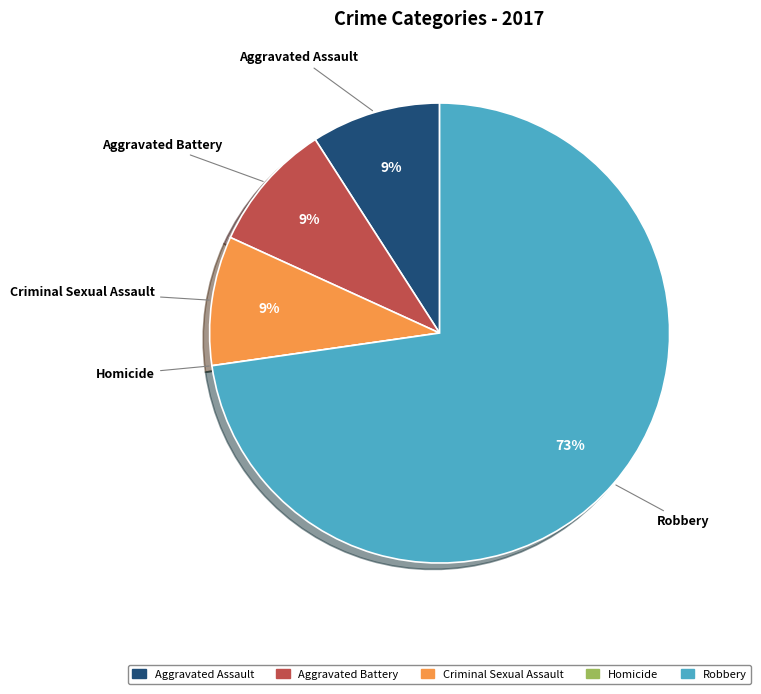

What is the majority slice?

Robbery